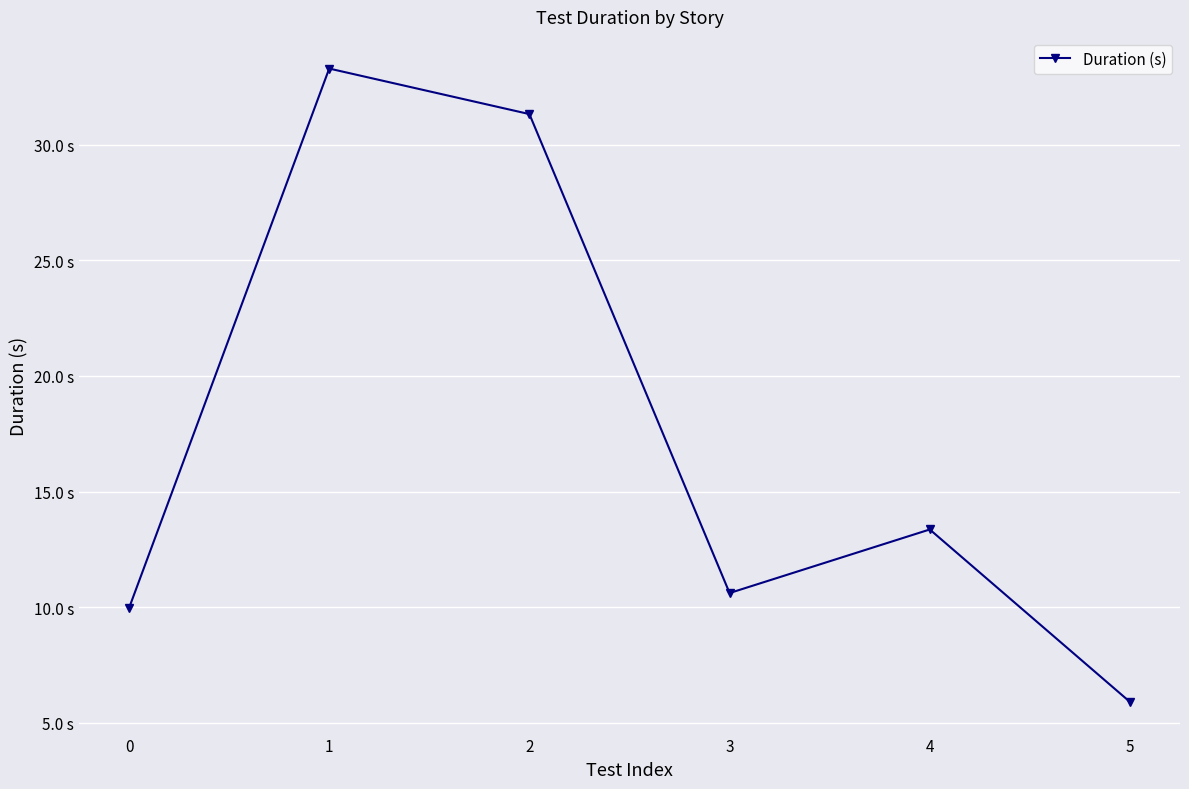

Between 3 and 0, which is larger?

3